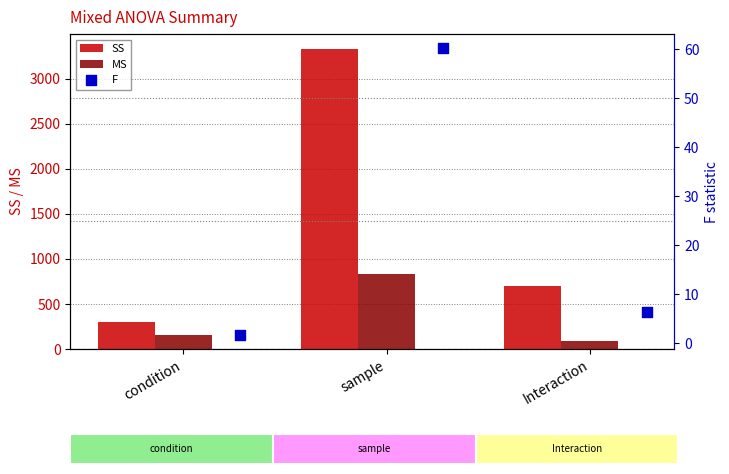

Which series reaches the maximum Y coordinate?

SS